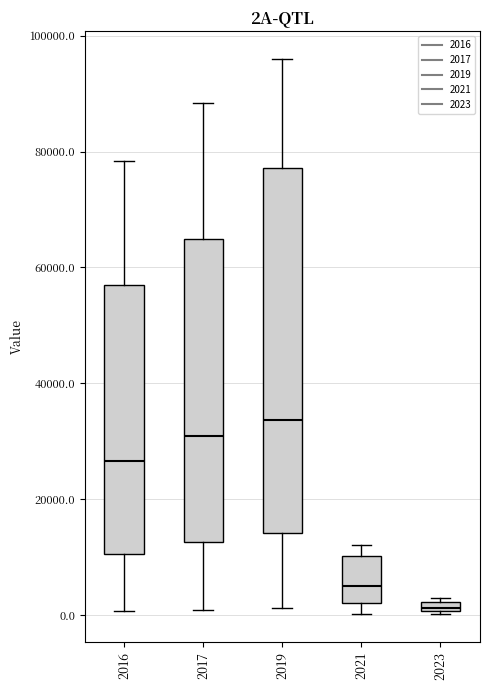

Which box has the lowest median line?

2023